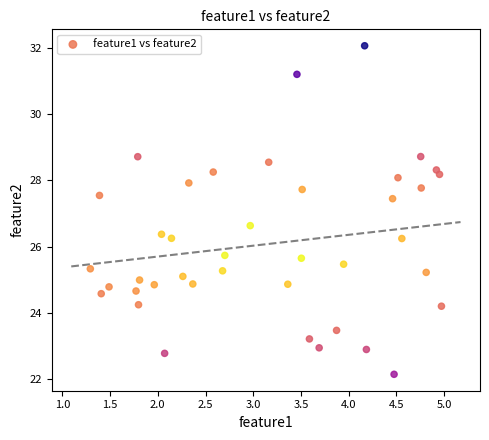

What is the range of Y values (max minus min)?

9.9